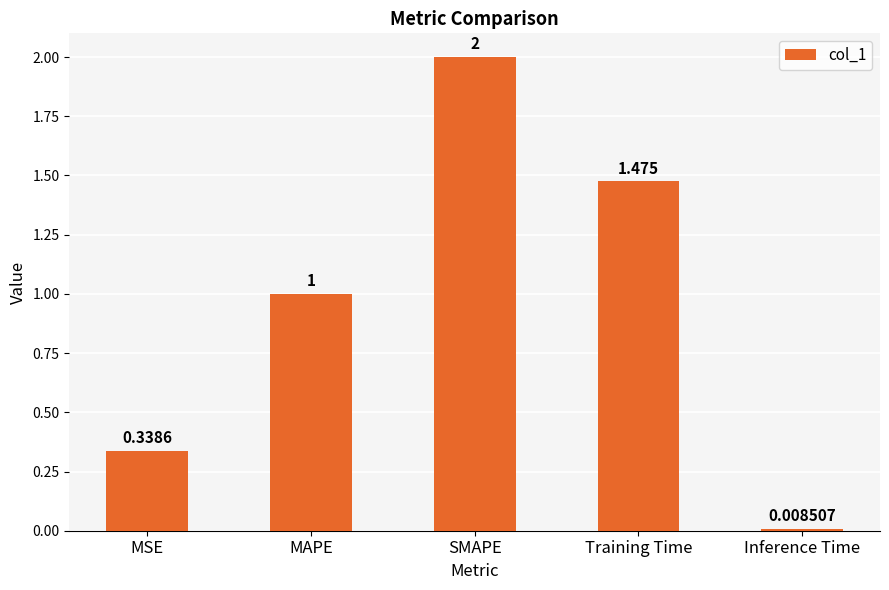

Which category has the highest value across all series?

SMAPE